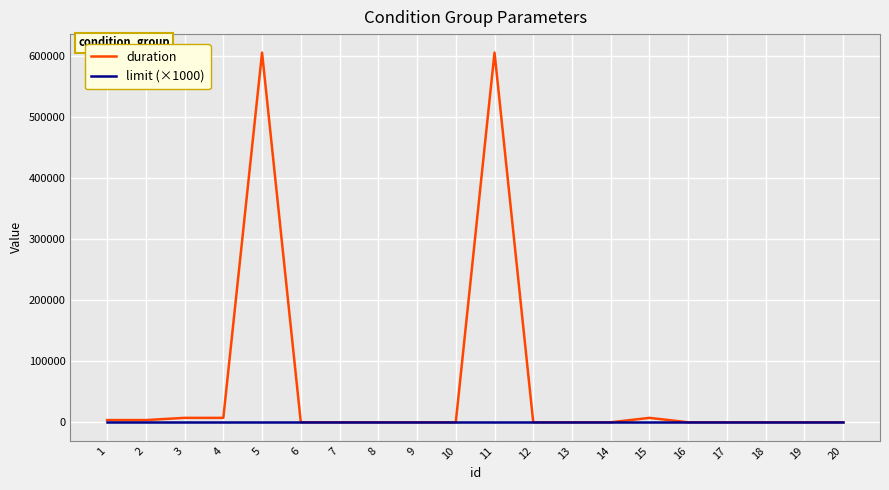

Rank the series by their average value, from highest to lowest.

duration, limit (×1000)